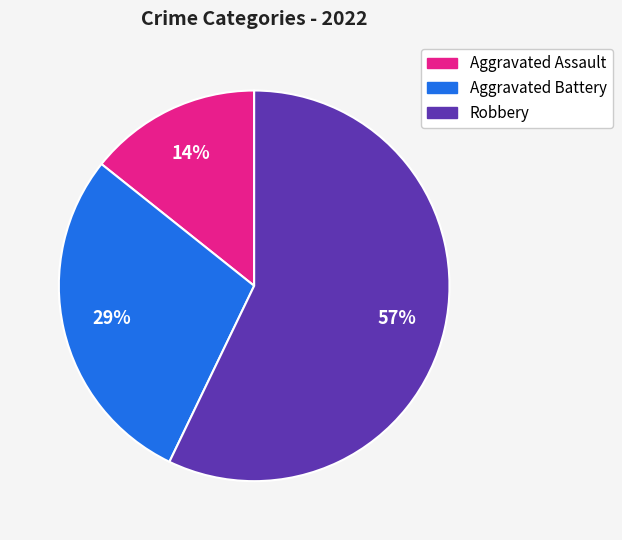

Is there a majority slice in this chart?

Yes